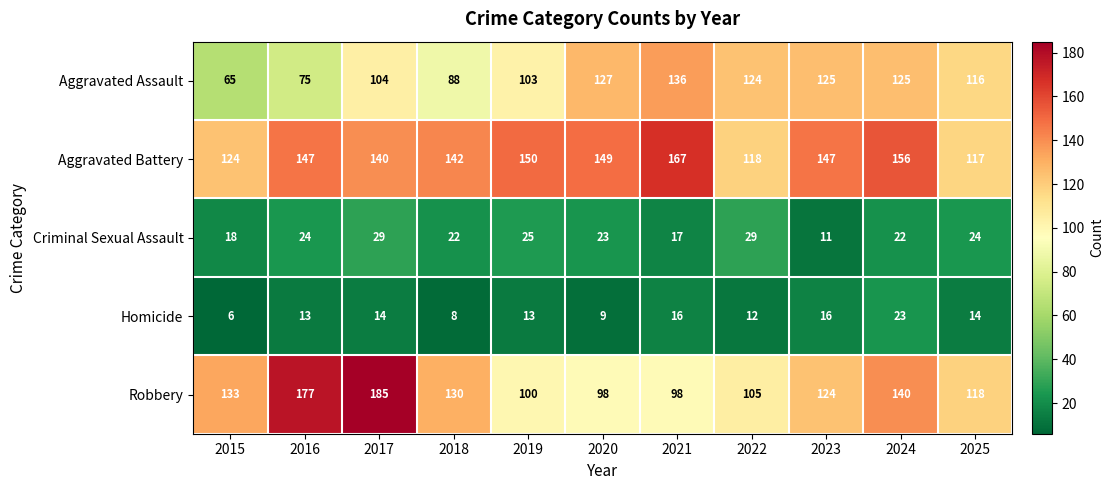

At which category is the sum across all series the highest?

2017